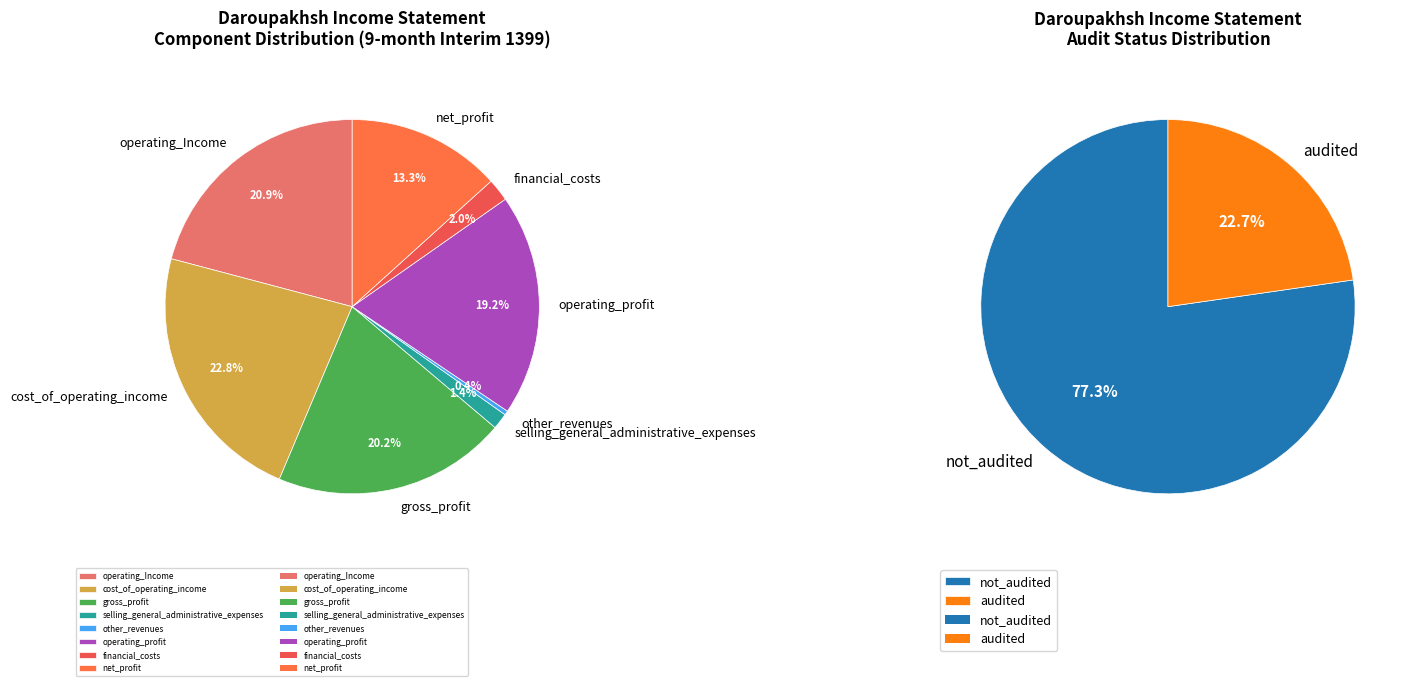

To the nearest percent, what is the combined percentage of financial_costs and operating_Income?

23%